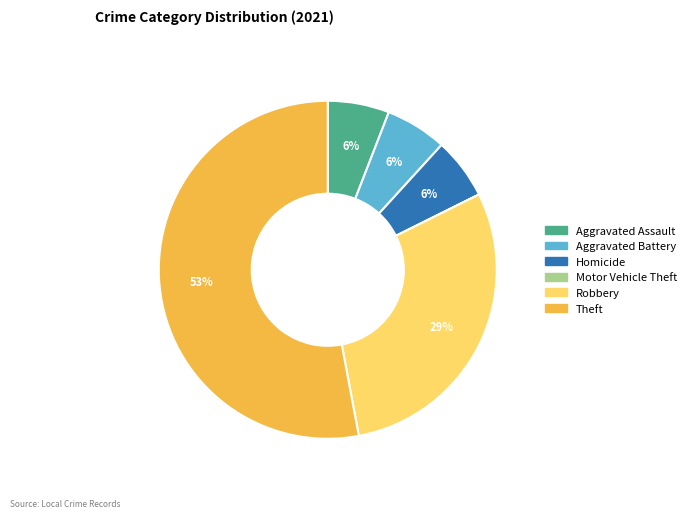

What is the ratio of the value at Aggravated Battery to the value at Aggravated Assault?

1.0